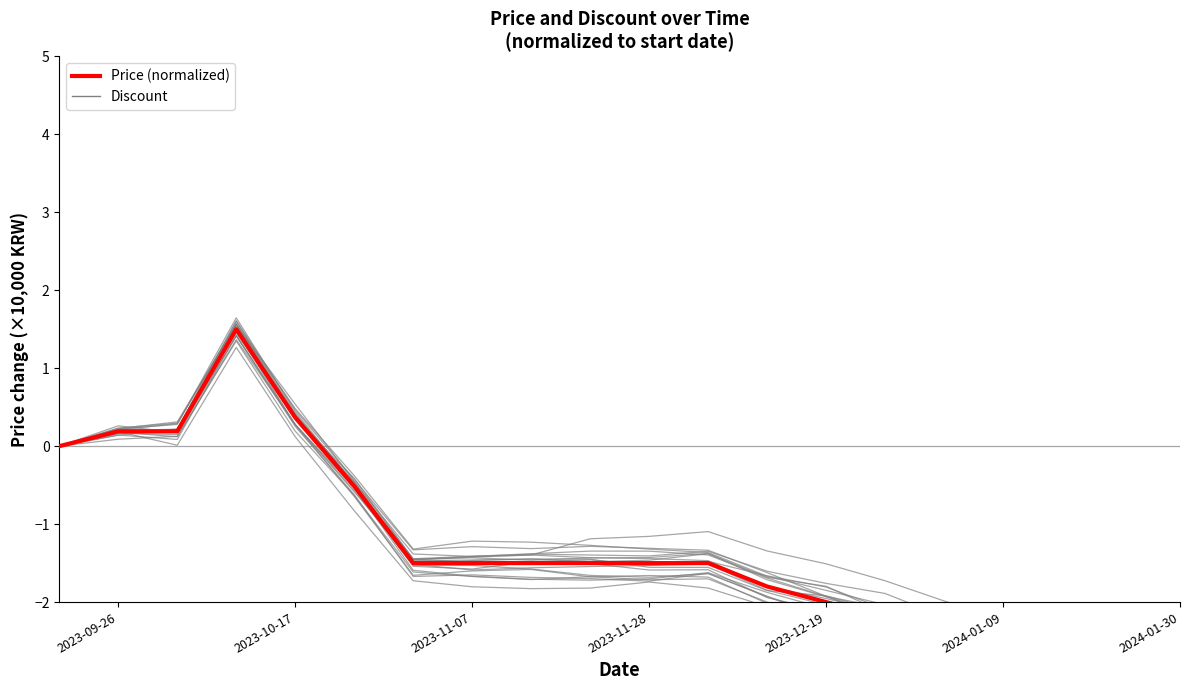

What is the maximum value shown in the chart?

1.5